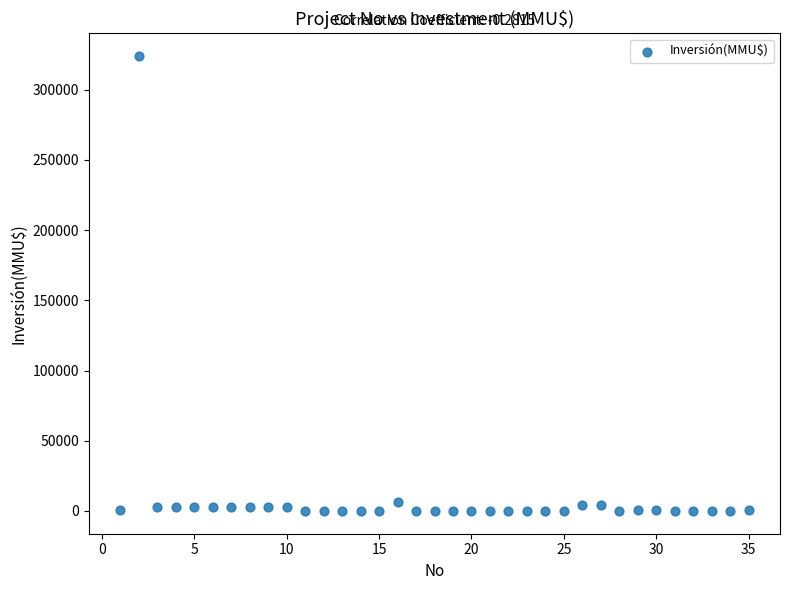

What is the range of Y values (max minus min)?

324020